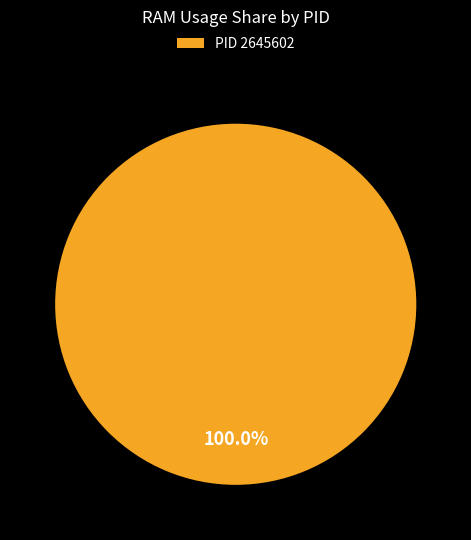

Is there a majority slice in this chart?

Yes